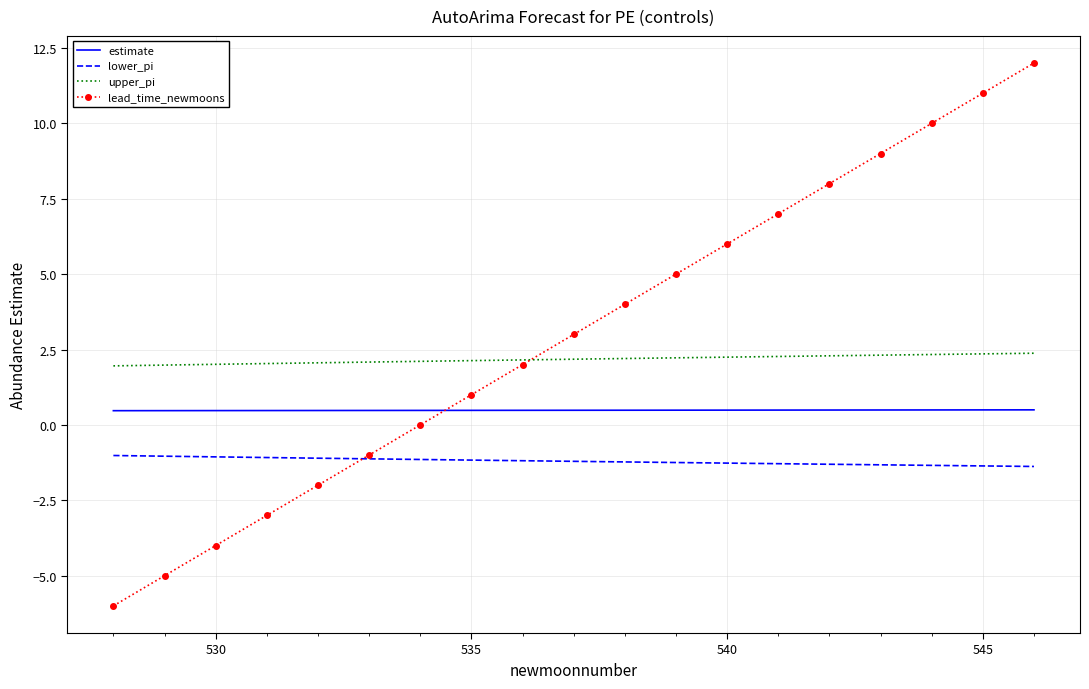

List the series in order of their overall mean, highest first.

lead_time_newmoons, upper_pi, estimate, lower_pi